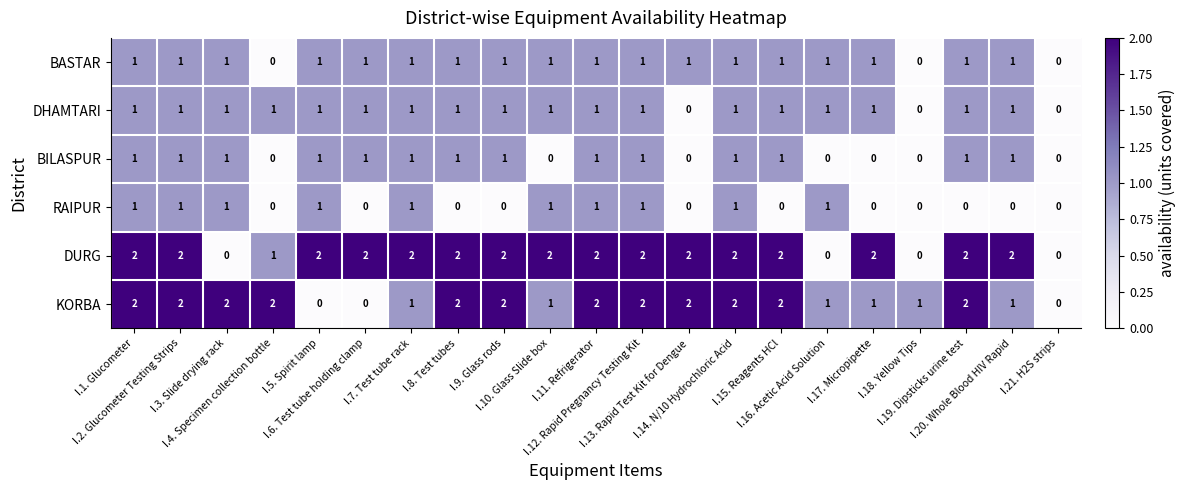

Which series has the largest total across all categories?

DURG